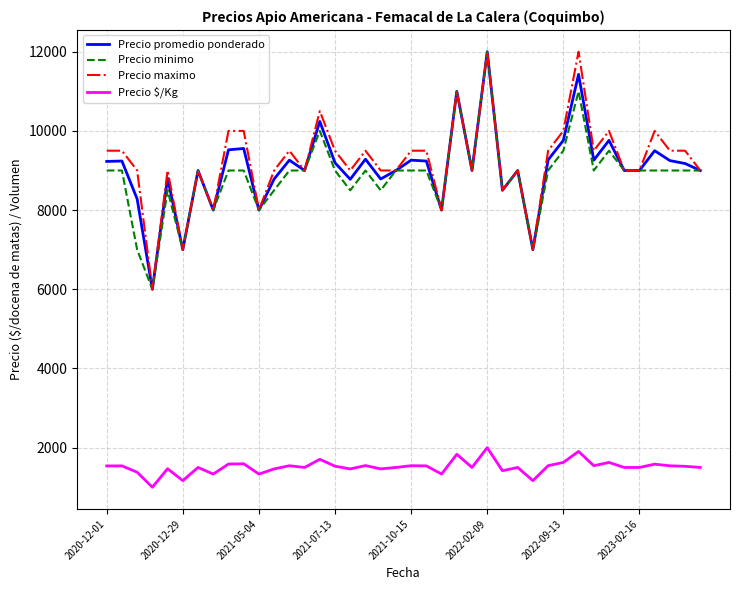

True or false: Precio promedio ponderado has more than 1 interior local peaks.

True